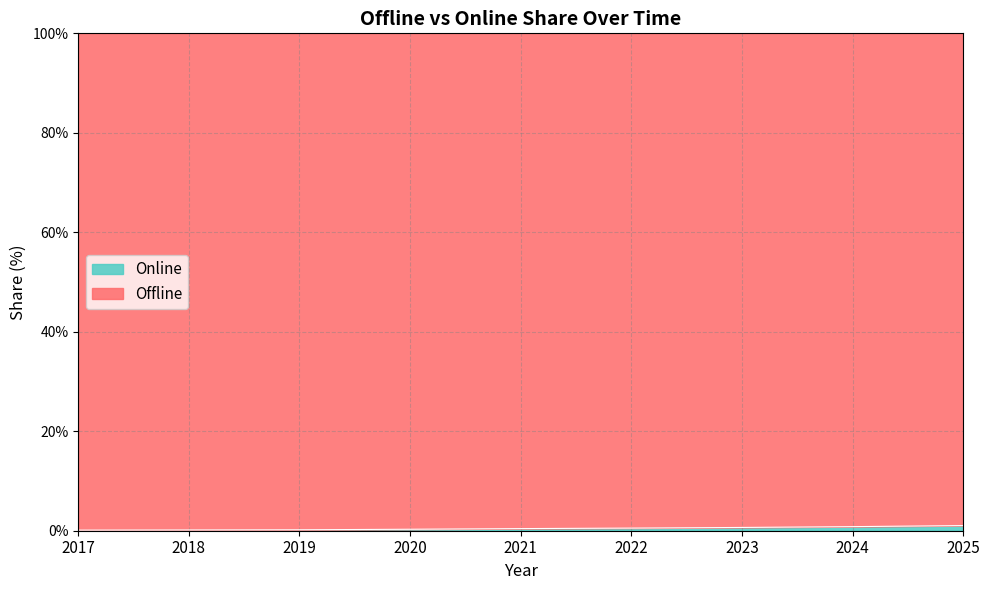

What is the difference between the maximum and minimum values?

0.9